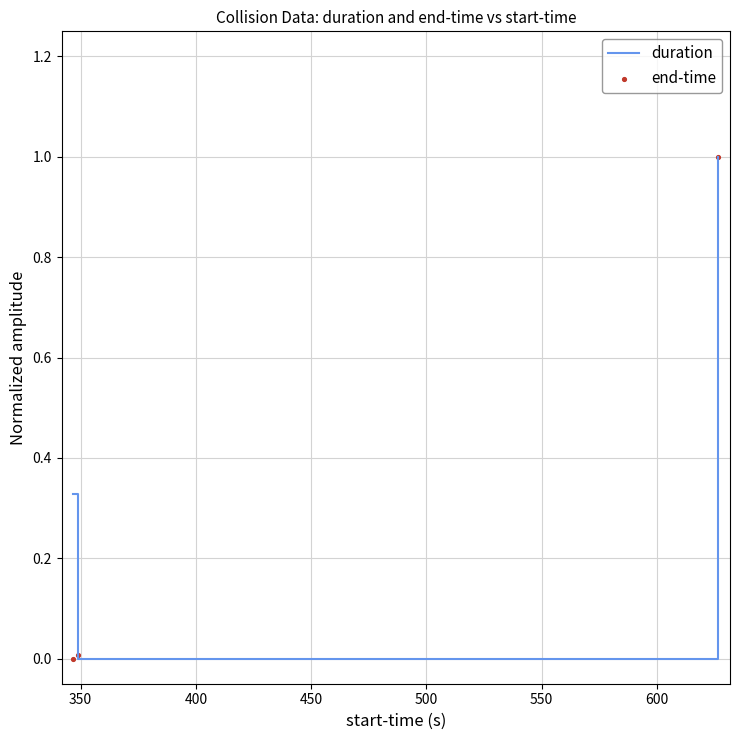

At how many categories does at least one series exceed 0?

3